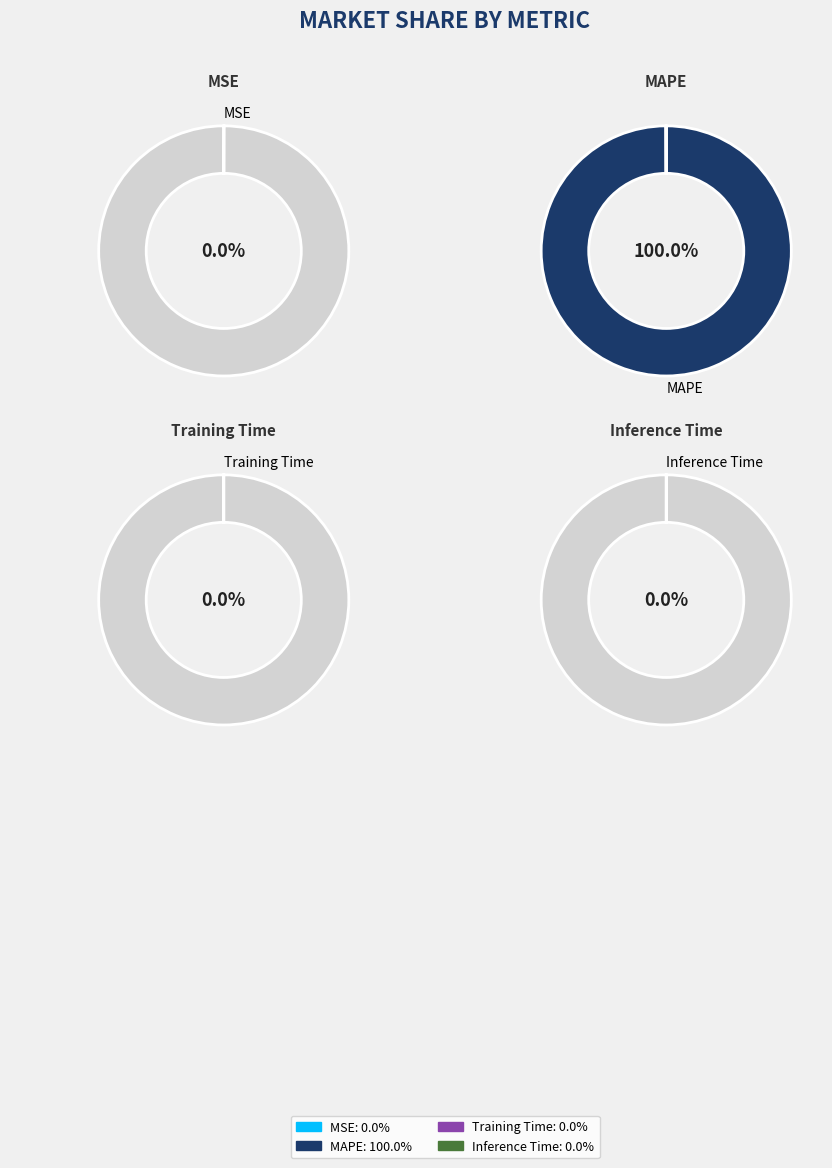

How many slices are in this pie chart?

4